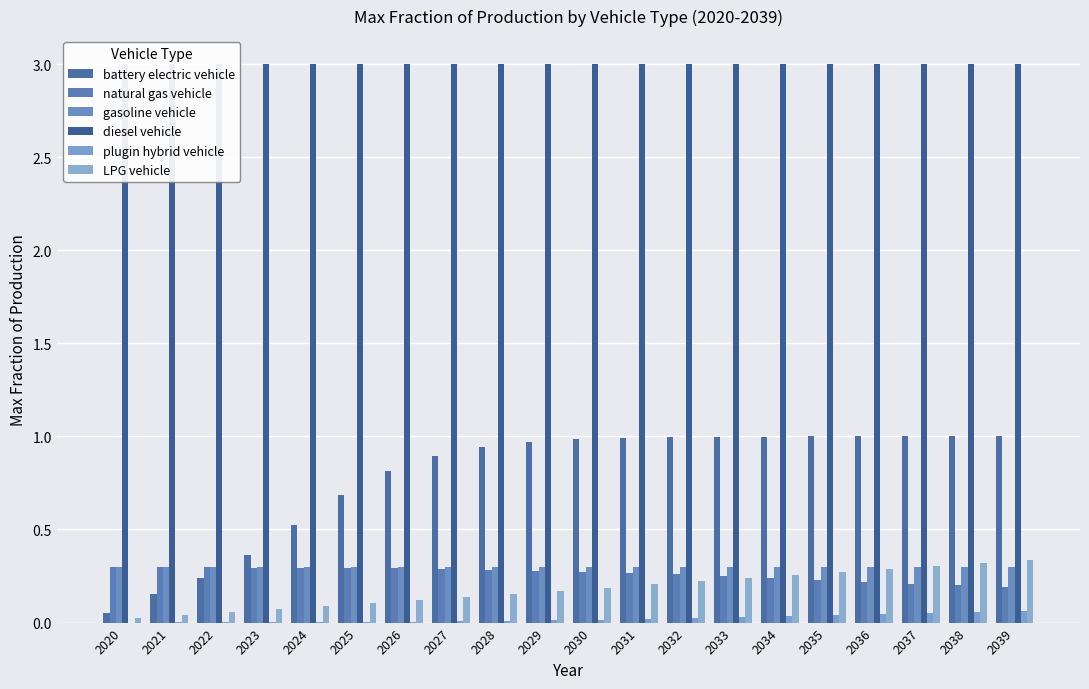

Is the value of diesel vehicle at 2021 greater than the value of LPG vehicle at 2025?

Yes